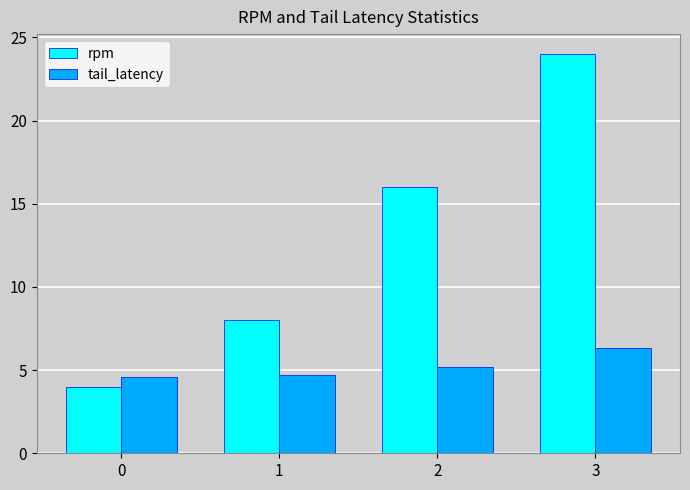

Which series has the largest total across all categories?

rpm